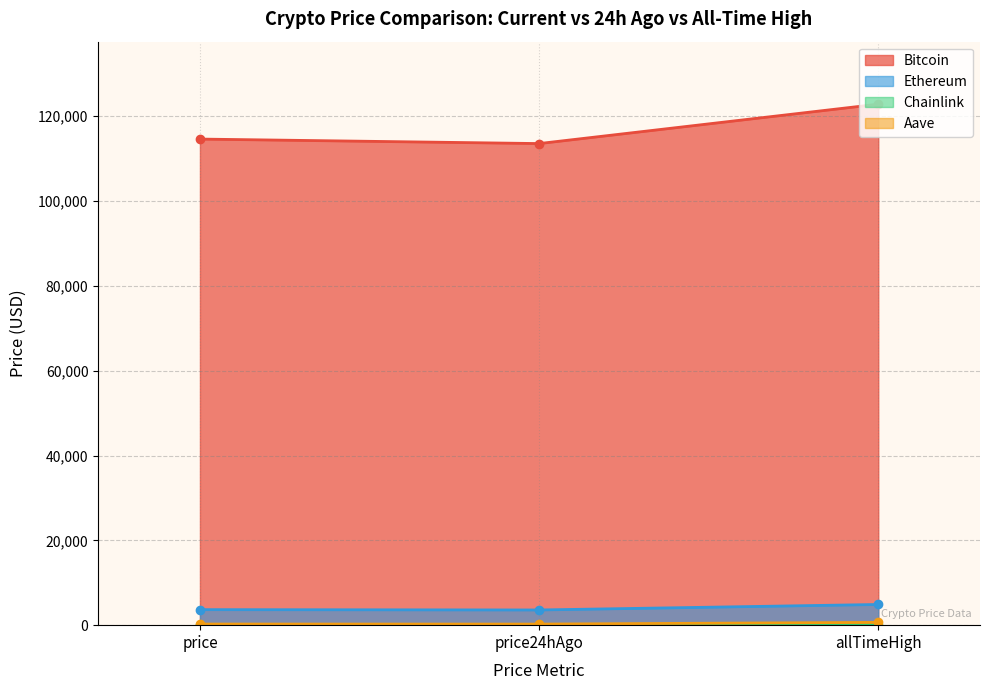

What is the label of the 3rd point from the right?

price